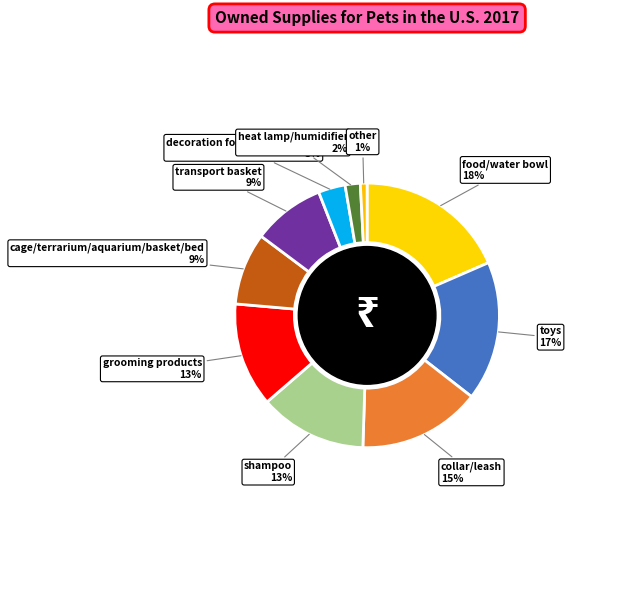

How many slices are in this pie chart?

10